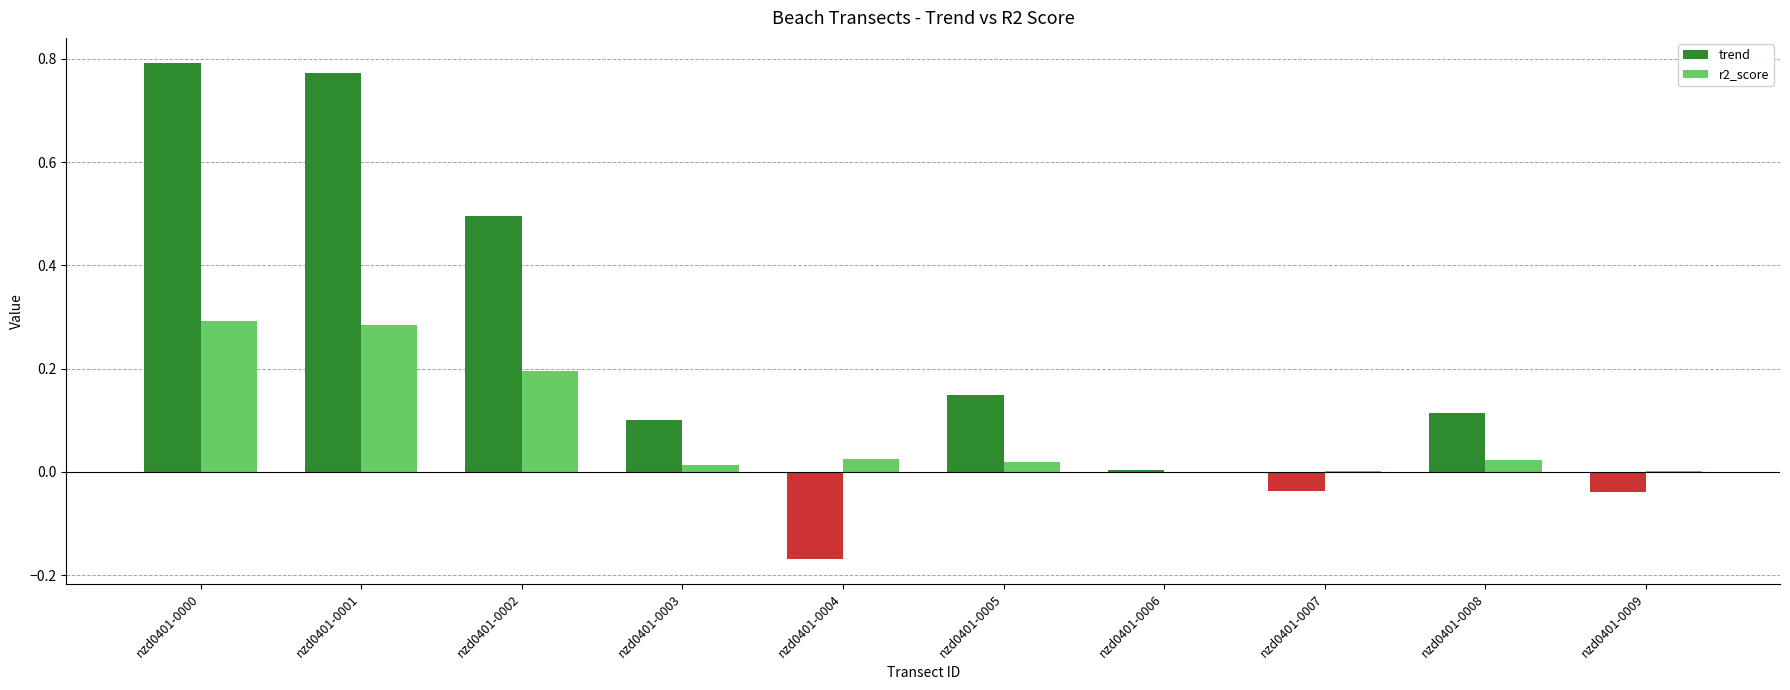

How many negative values does the trend series have?

3